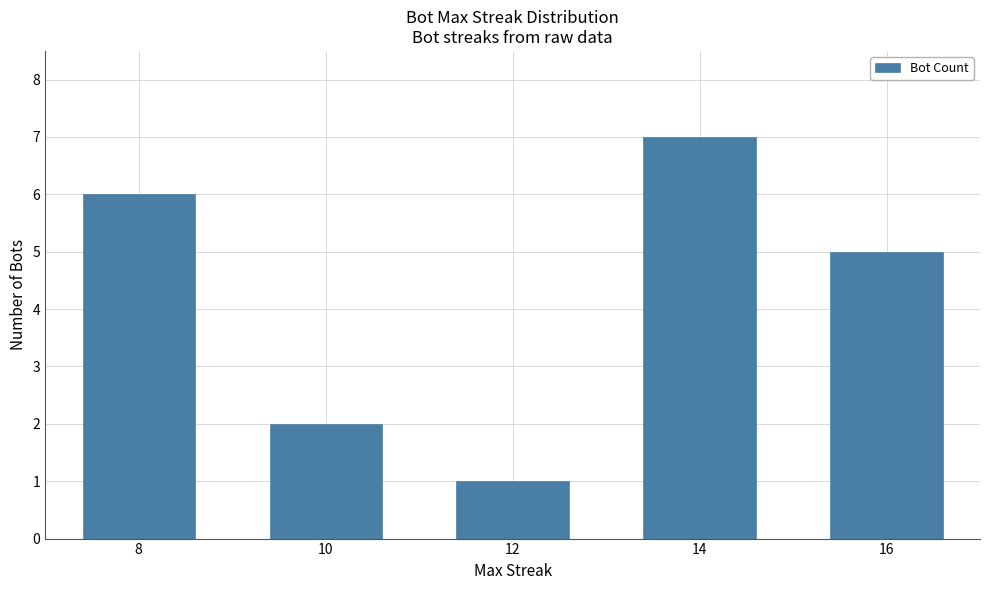

Rank the categories by value from highest to lowest.

14, 8, 16, 10, 12